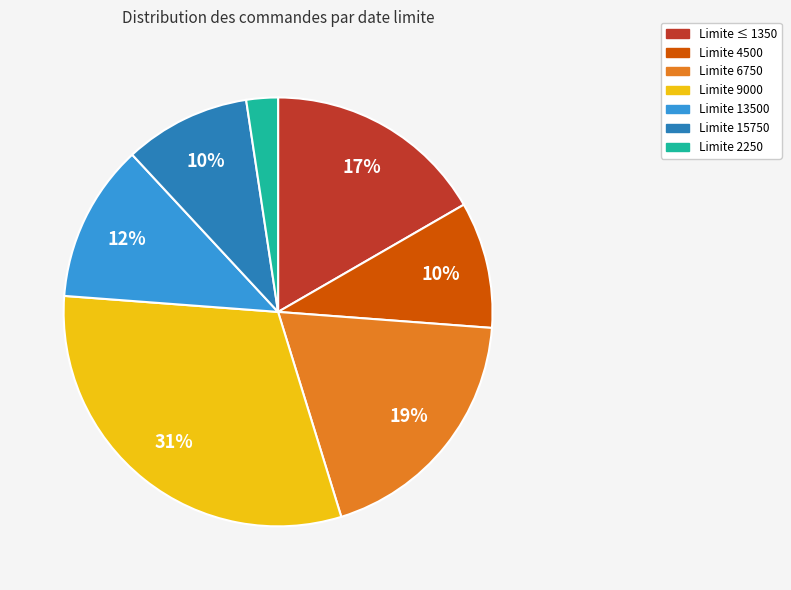

Is there a majority slice in this chart?

No